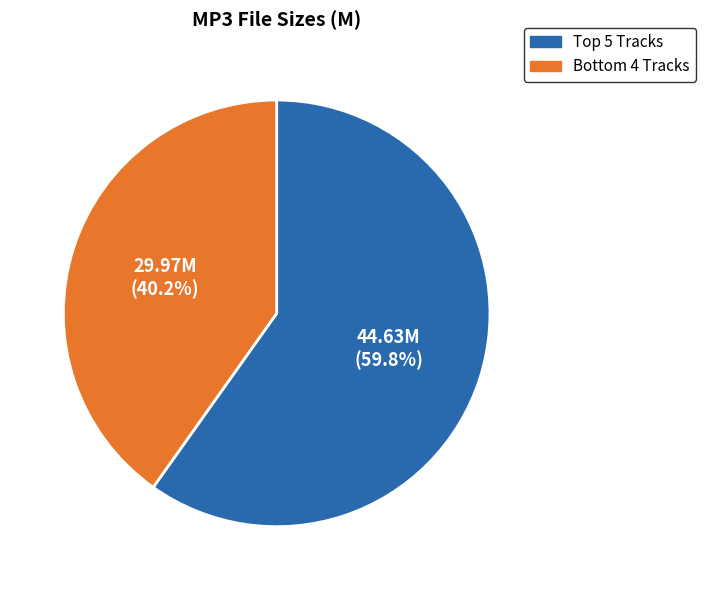

Is there a majority slice in this chart?

Yes